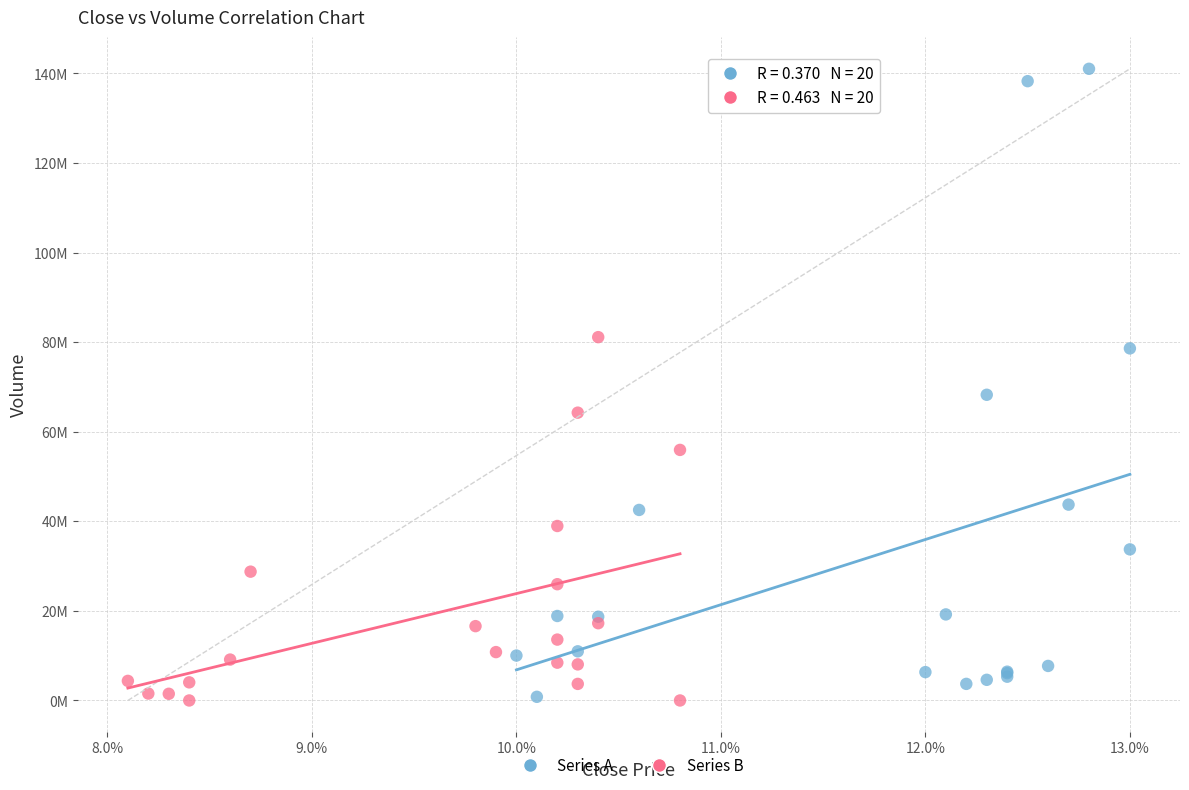

Which series contains the highest Y value?

Series A